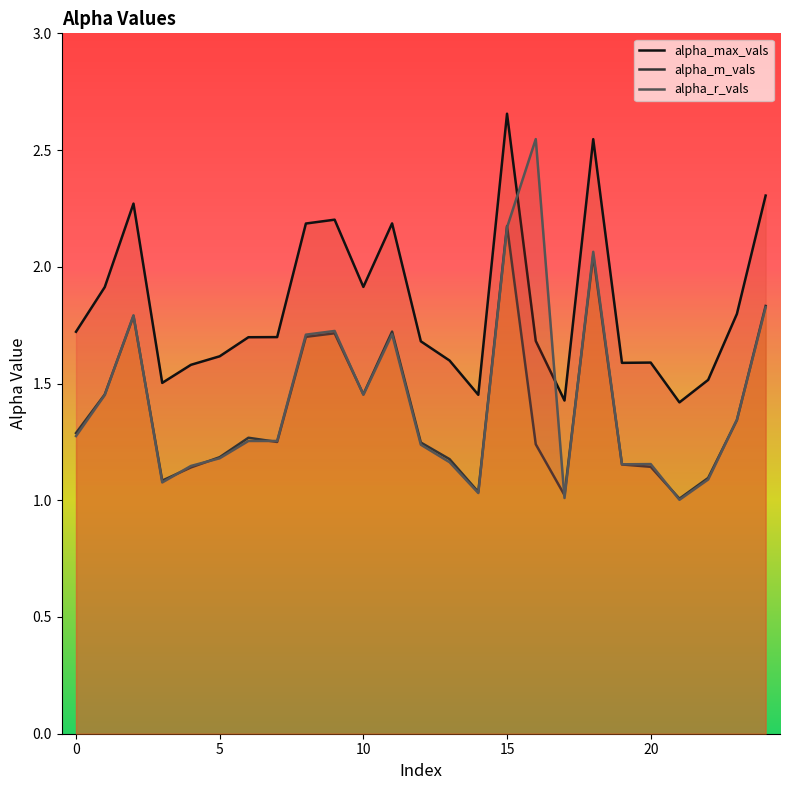

Is it true that alpha_r_vals equals 0.6 at 11?

False